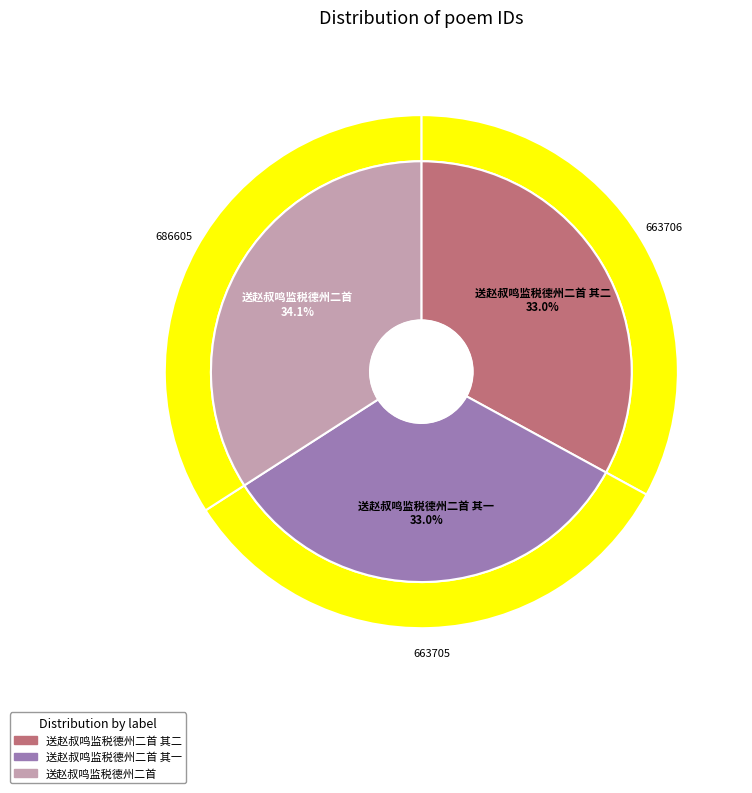

Which slice is the smallest?

送赵叔鸣监税德州二首 其一